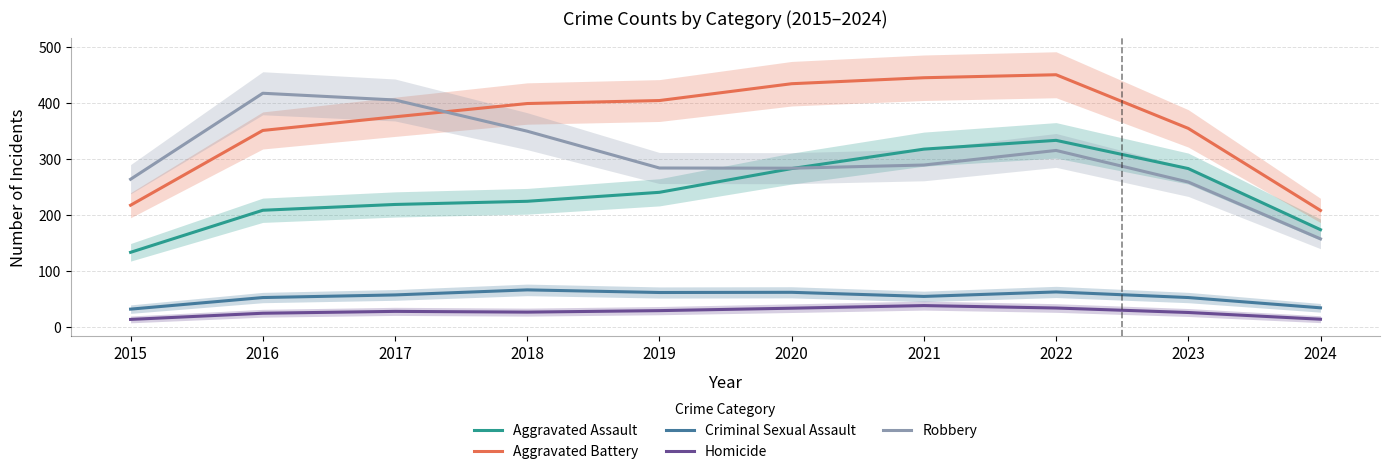

What is the value of the Criminal Sexual Assault point at the 4th from the left?

66.3